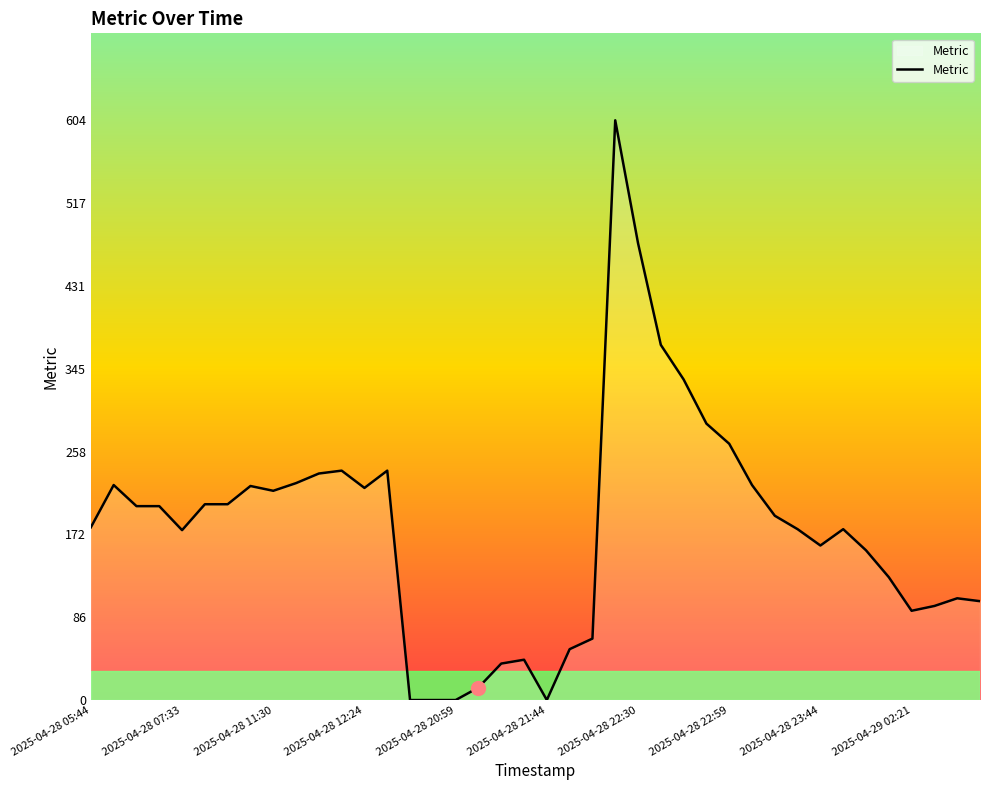

What is the greatest value displayed?

604